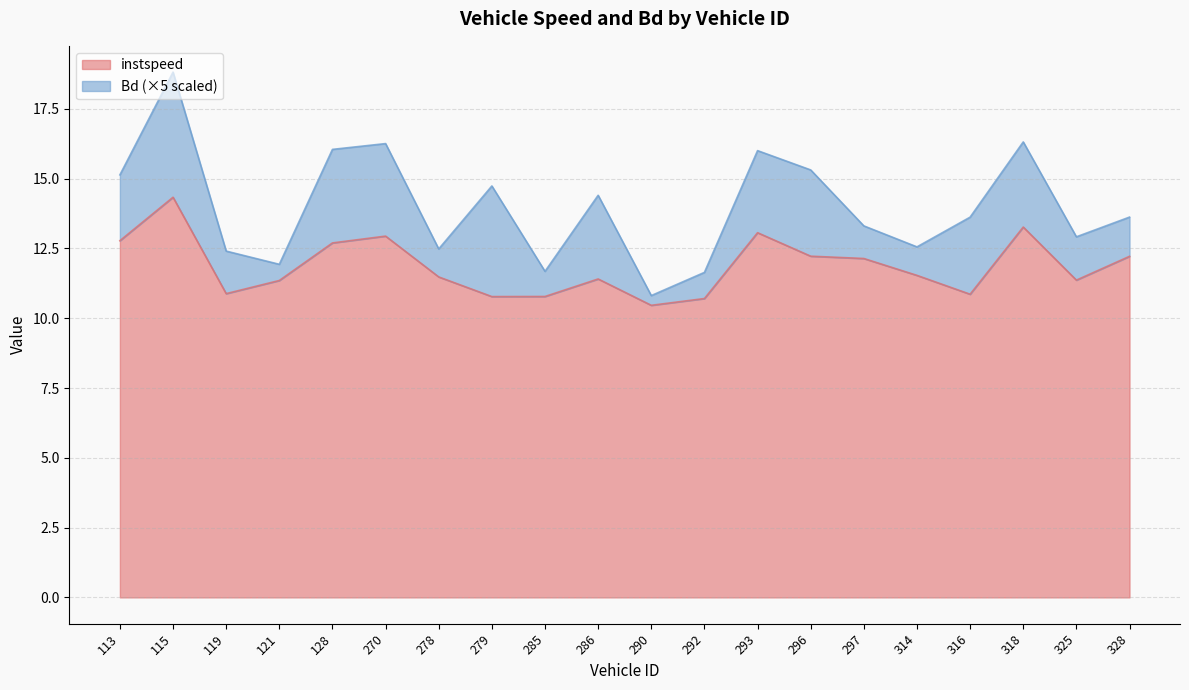

How many data points does each series have?

20